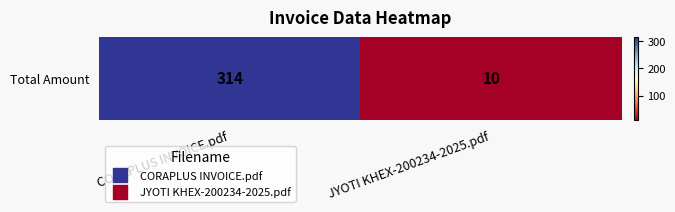

Rank the categories by value from highest to lowest.

CORAPLUS INVOICE.pdf, JYOTI KHEX-200234-2025.pdf